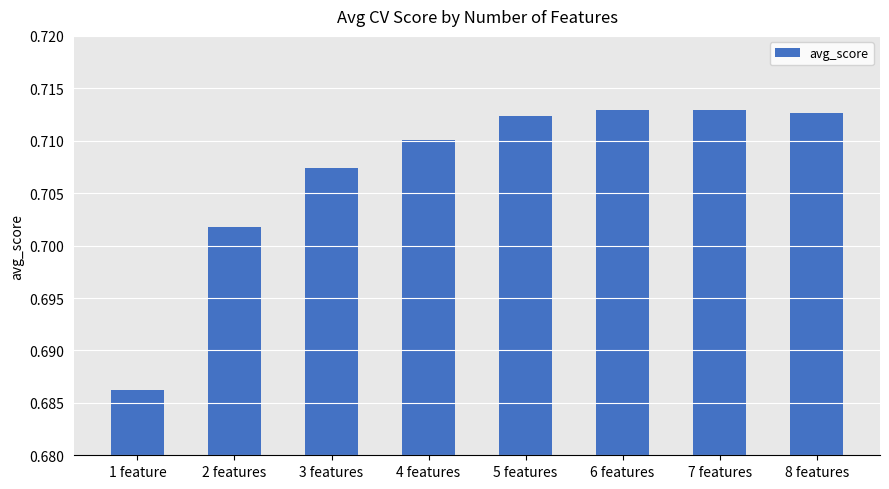

Which has a higher value, 5 features or 1 feature?

5 features